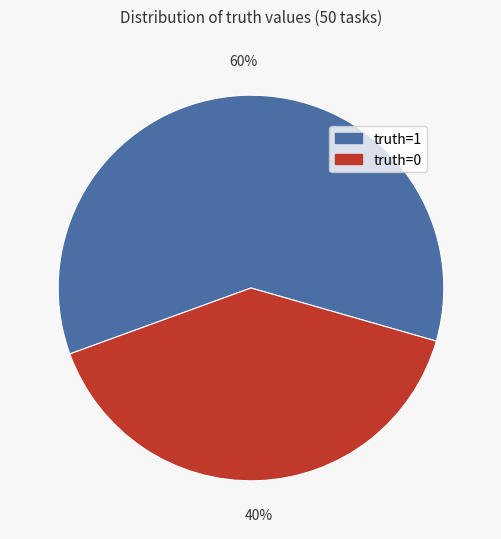

Do truth=1 and truth=0 together represent more than half of the pie?

Yes